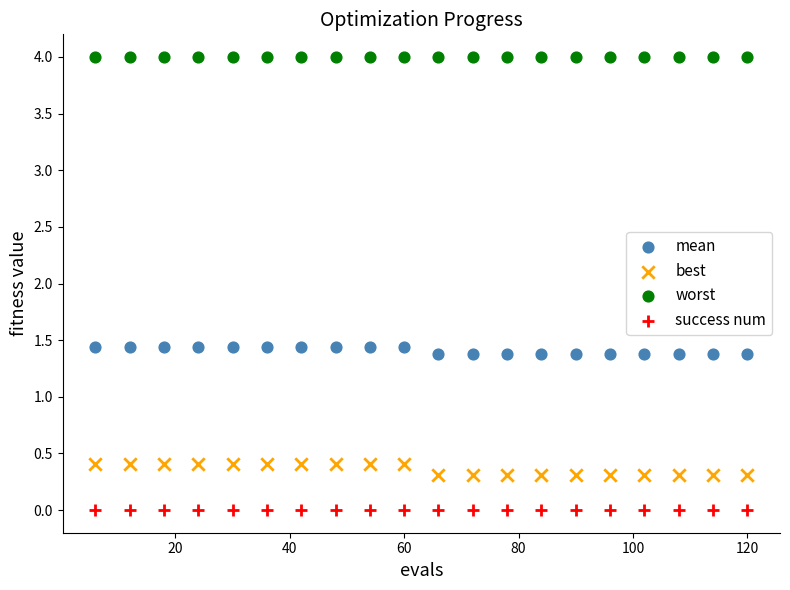

What are all the series names shown in the legend?

mean, best, worst, success num